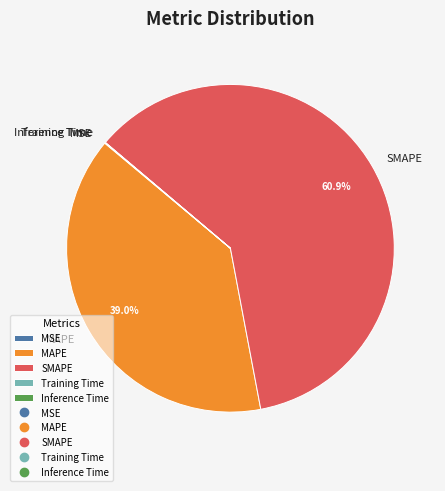

To the nearest percent, what is the difference between the largest and smallest slice percentages?

61%